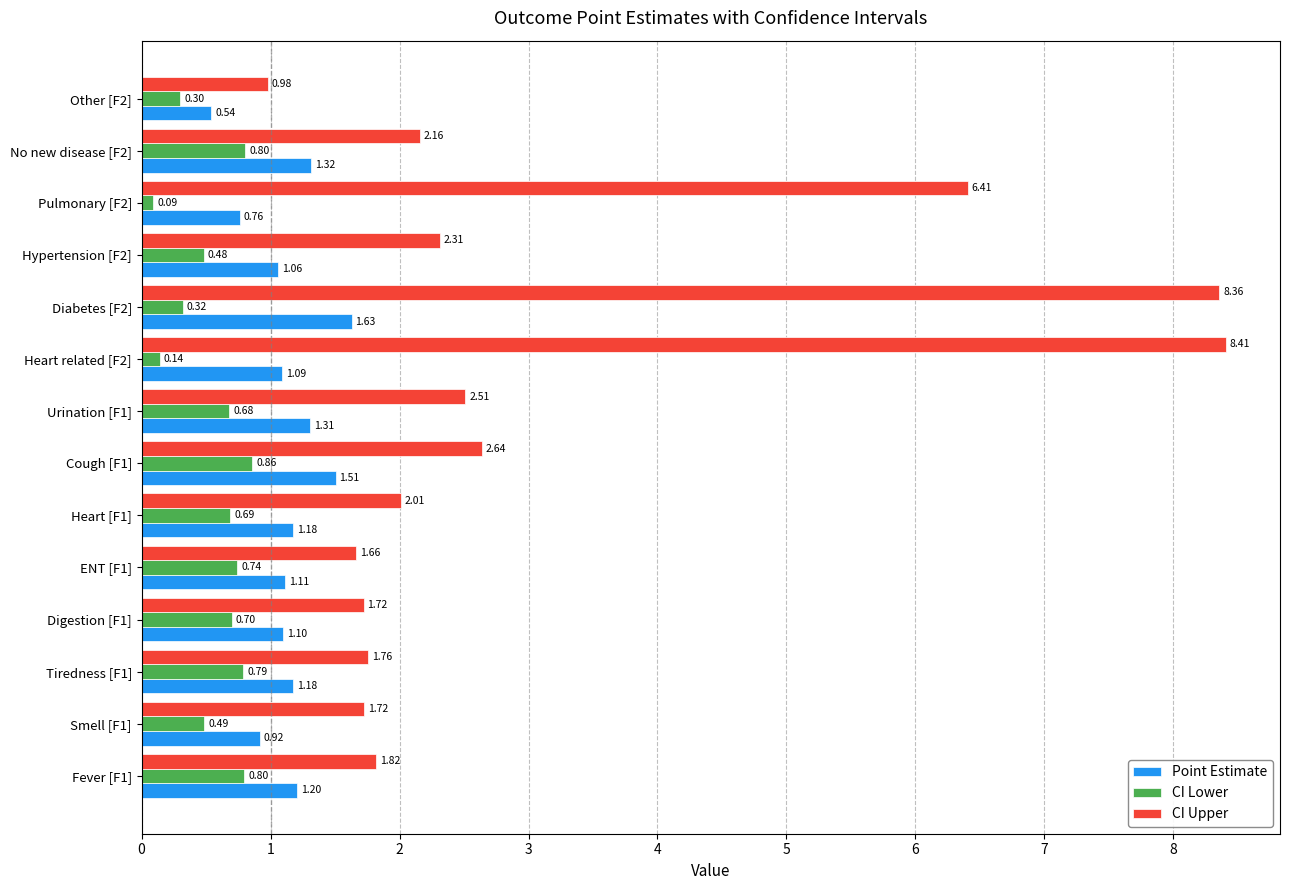

What is the average value of the CI Lower series?

0.6